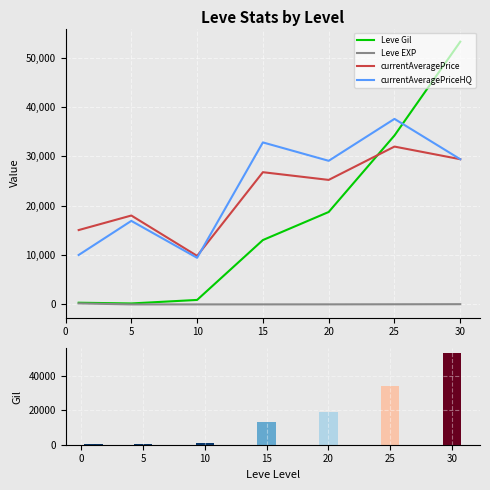

Reading left to right, extract all data points from this chart.

Leve Gil: 349.8	201.7	913.3	13040.0	18720.0	34211.7	53202.5
Leve EXP: 210.7	4.8	9.5	12.7	18.0	33.7	52.8
currentAveragePrice: 15061.0	18004.8	9831.2	26777.6	25216.5	31963.8	29406.5
currentAveragePriceHQ: 10016.7	16918.7	9440.8	32807.4	29083.2	37571.5	29406.5